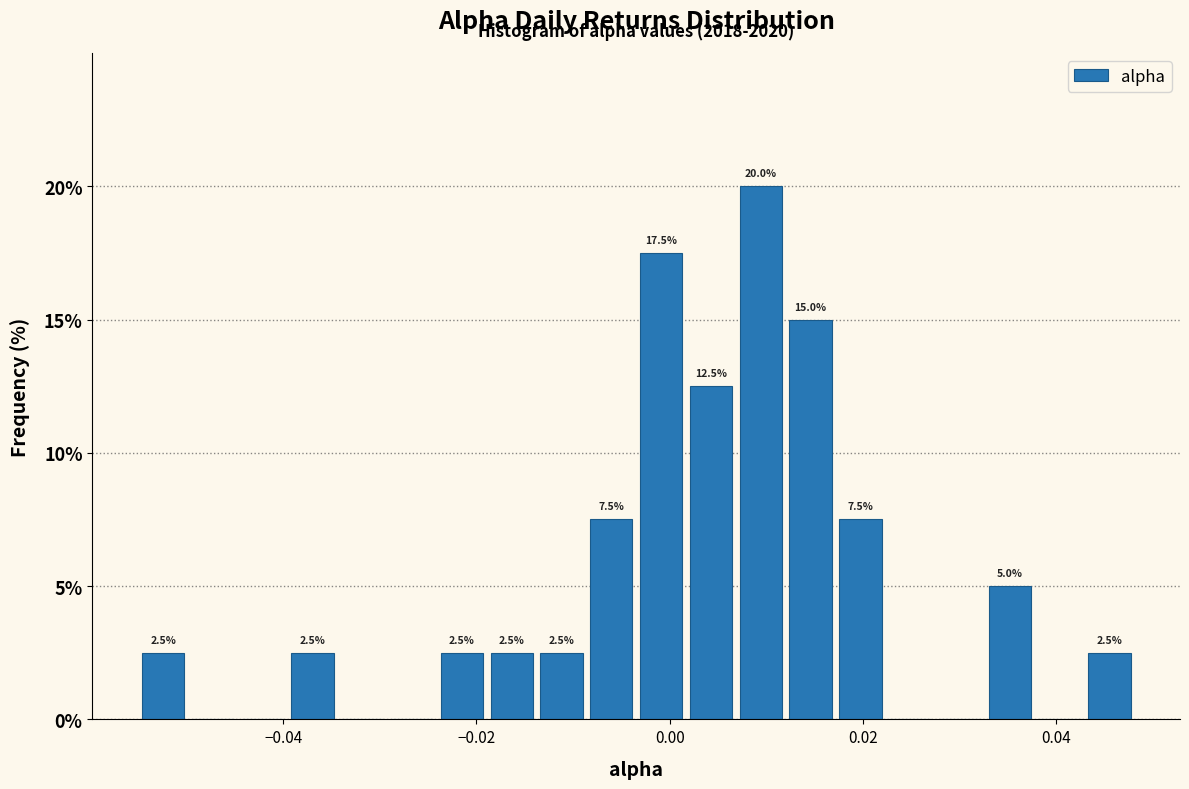

Read against the x-axis, roughly where is the centre of the tallest bar?

0.010